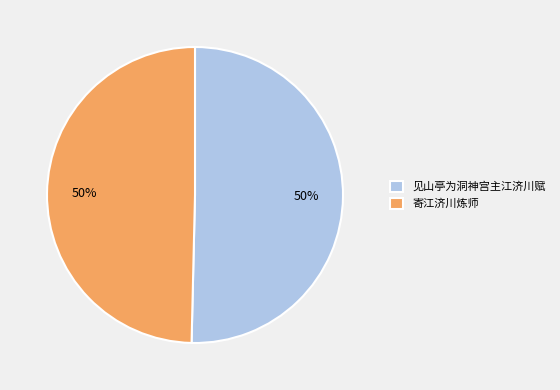

Do 寄江济川炼师 and 见山亭为洞神宫主江济川赋 together represent more than half of the pie?

Yes